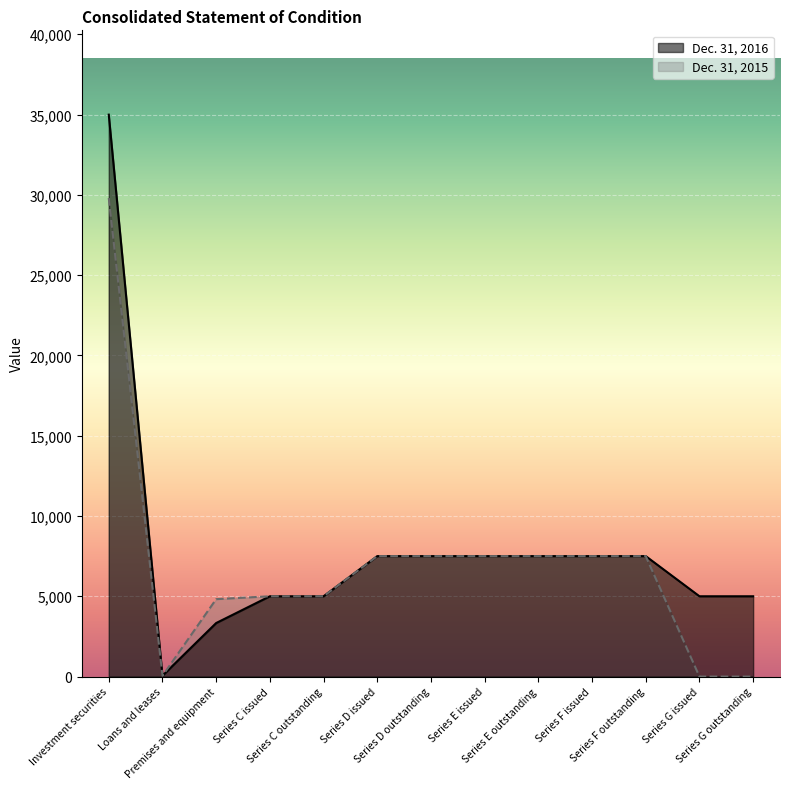

At which label is Dec. 31, 2015 closest to 14899?

Series D issued